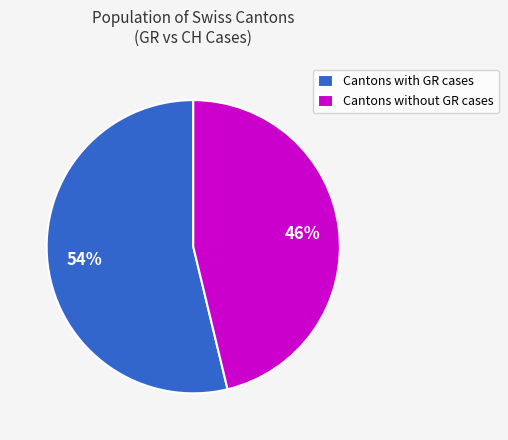

How many slices are in this pie chart?

2